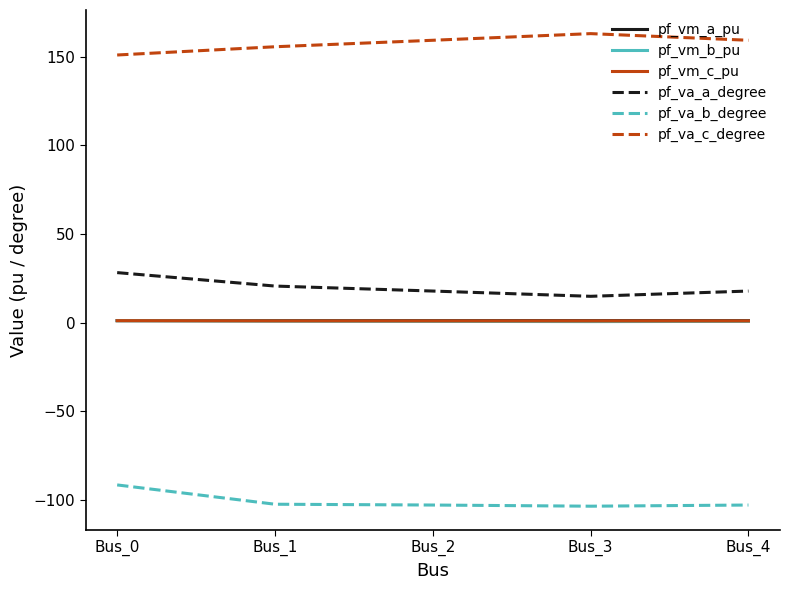

What is the average value of the pf_va_a_degree series?

19.8